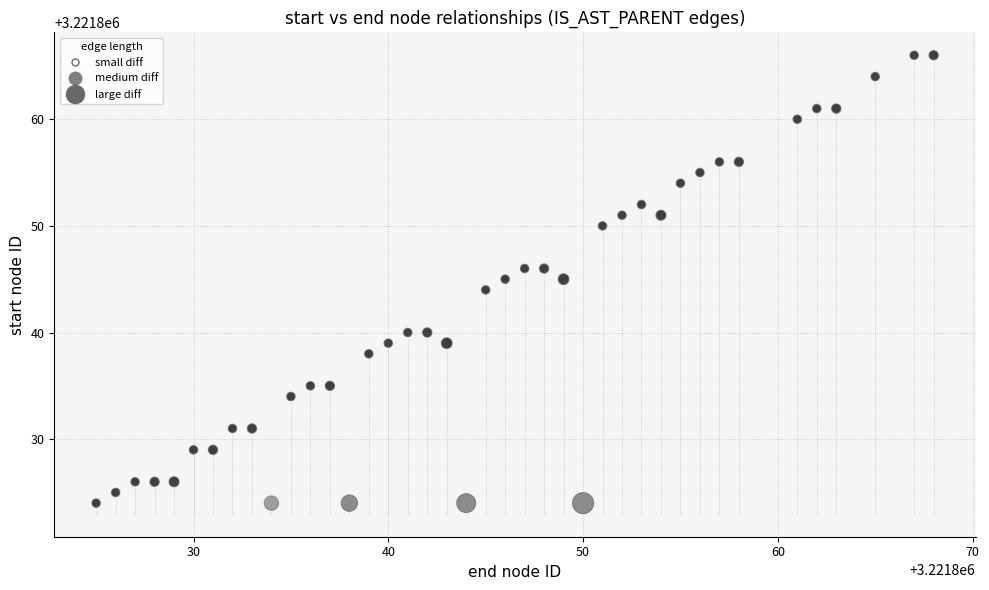

What is the range of Y values (max minus min)?

42